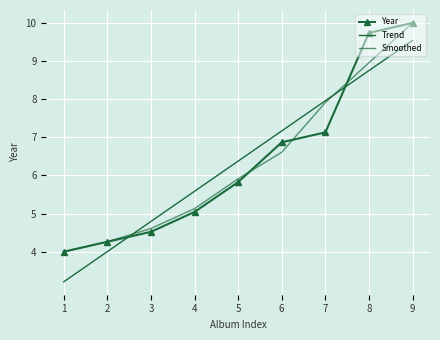

How many lines are shown in the chart?

3